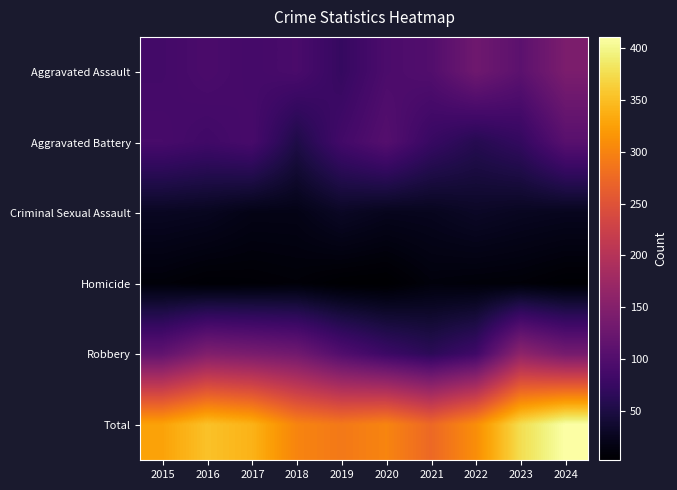

Which label corresponds to the largest value in the chart?

2024